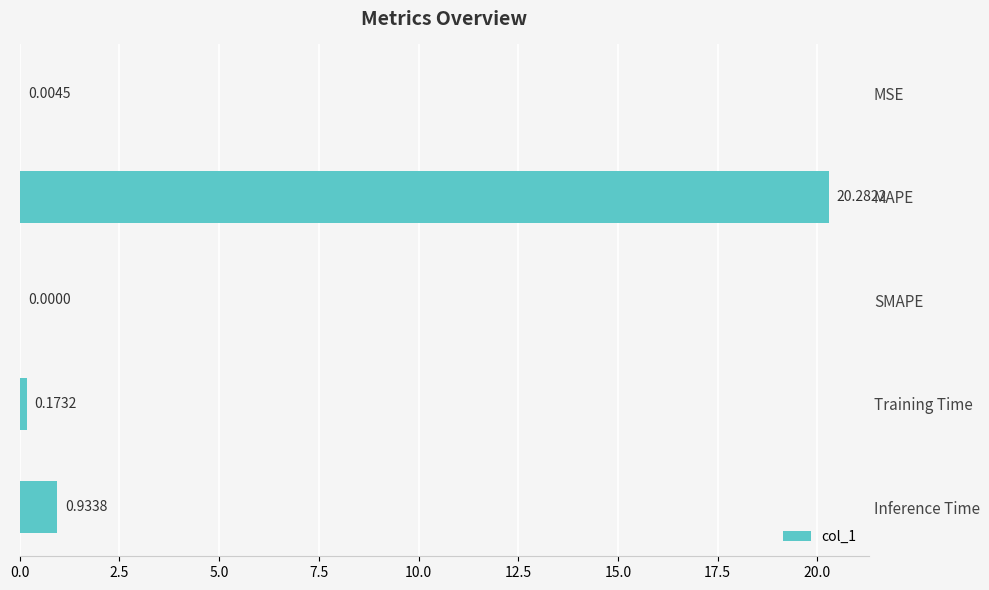

Which has a higher value, SMAPE or Training Time?

Training Time